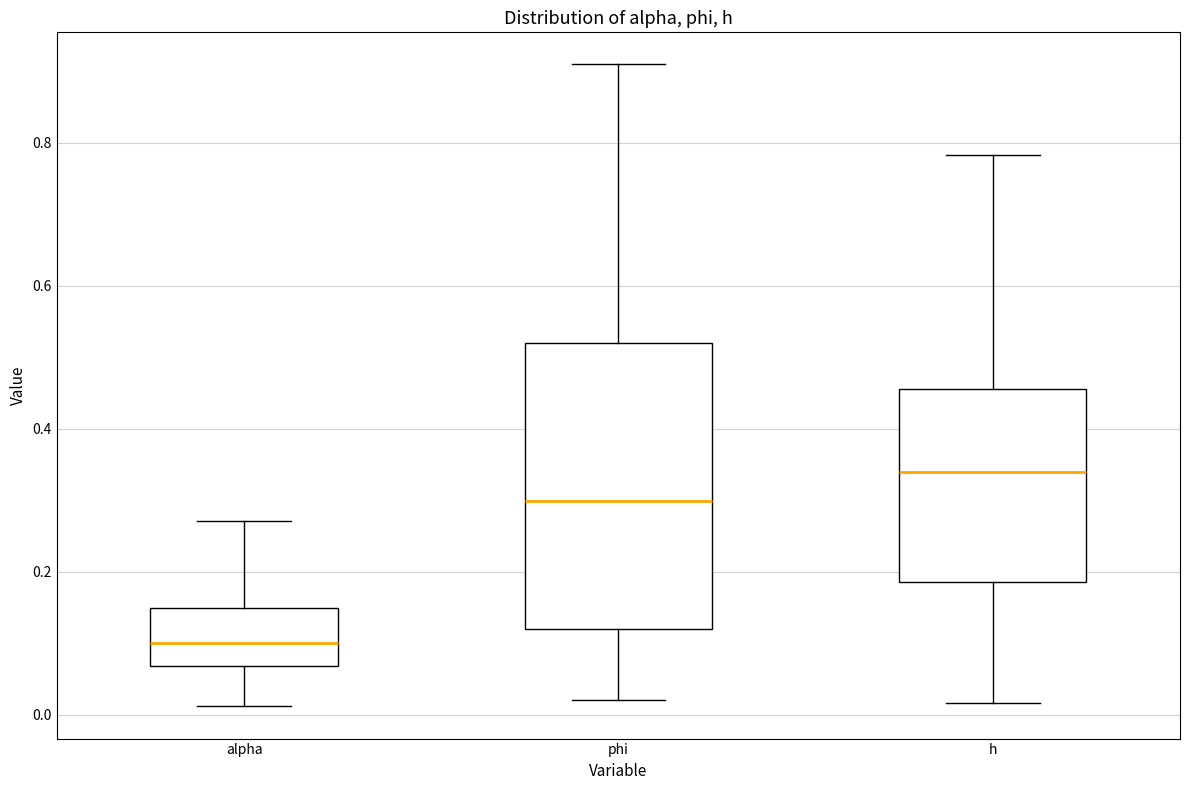

Where is the lower edge of the box for phi on the y-axis? The values are not printed on the chart, so give them approximately, as read against the axis.

0.12